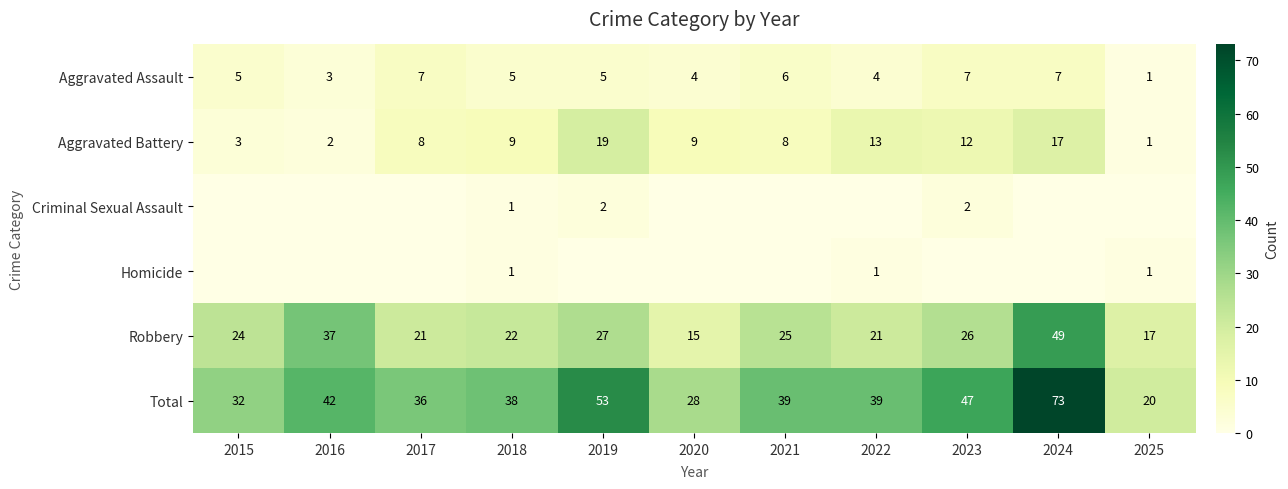

What is the minimum value for Total?

20